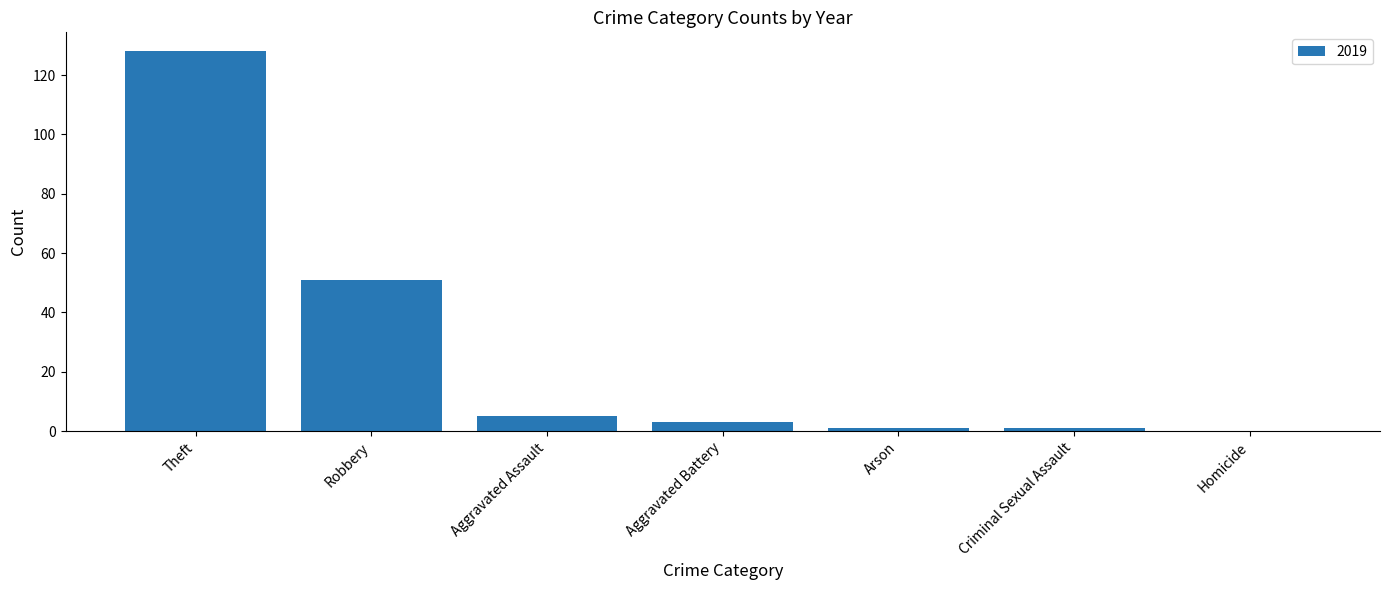

What is the sum of the values at Aggravated Assault and Homicide?

5